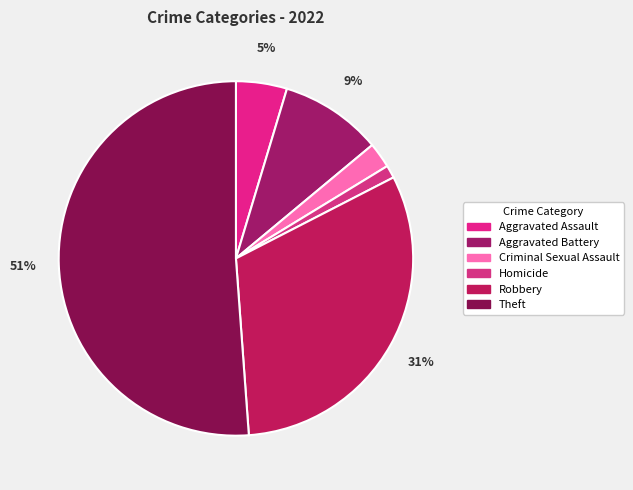

The Theft slice represents 36% of the pie. True or false?

False